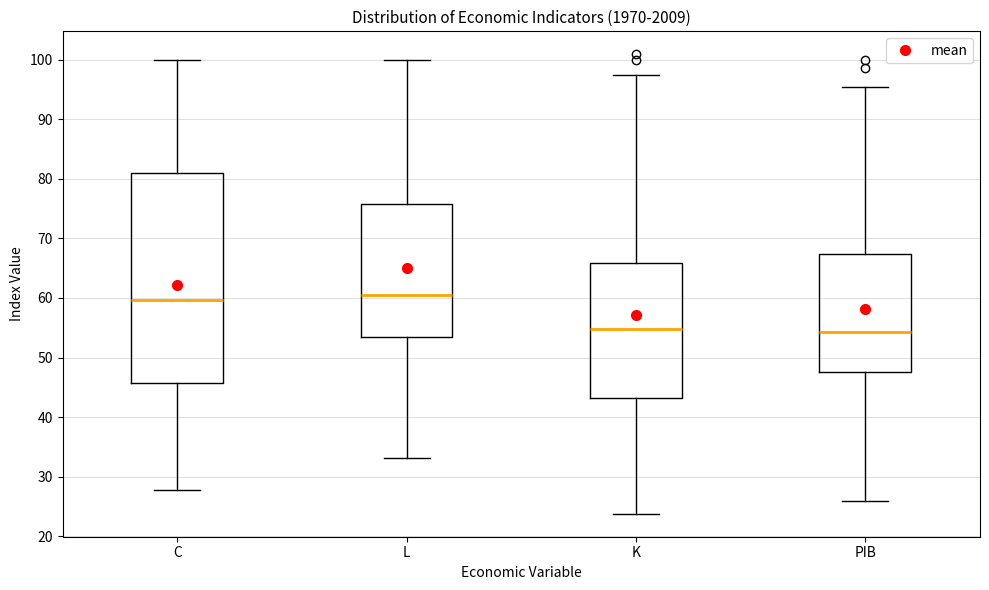

Reading left to right, read every box against the y-axis: the position of its median line, the range the box covers, and the ends of its whiskers. The values are not printed on the chart, so give them approximately, as read against the axis.

C: median 60, box 46 to 81, whiskers 28 to 100
L: median 61, box 53 to 76, whiskers 33 to 100
K: median 55, box 43 to 66, whiskers 24 to 97
PIB: median 54, box 48 to 67, whiskers 26 to 95